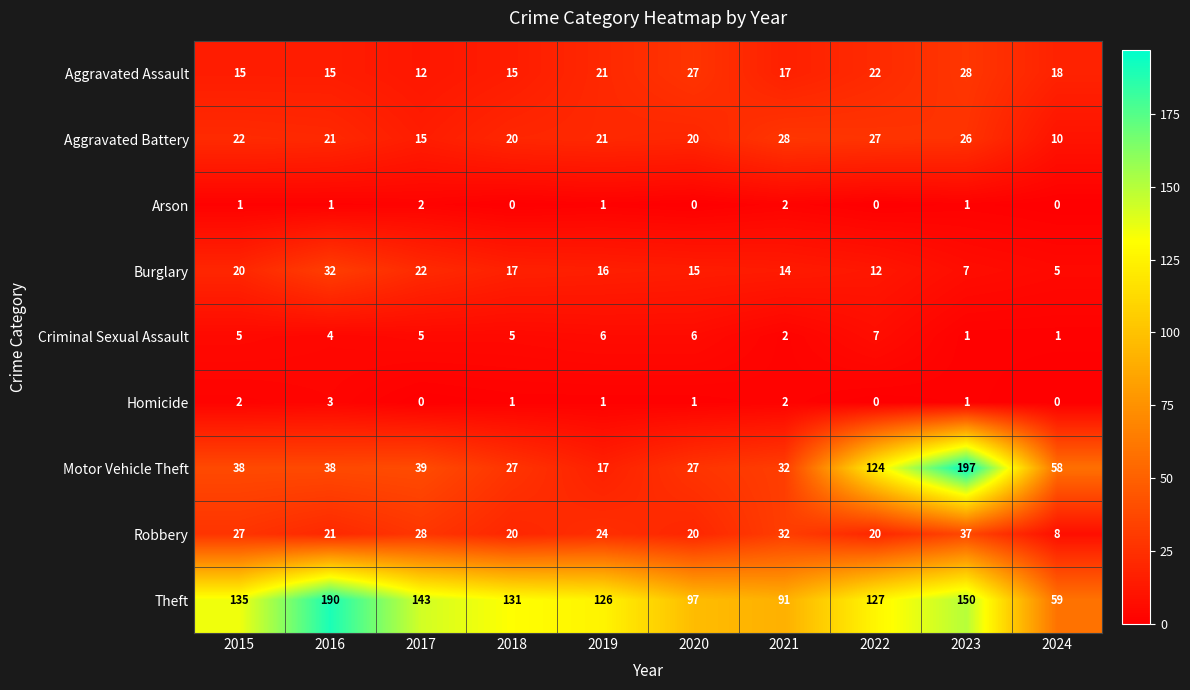

The value of Robbery at 2024 is 3. True or false?

False